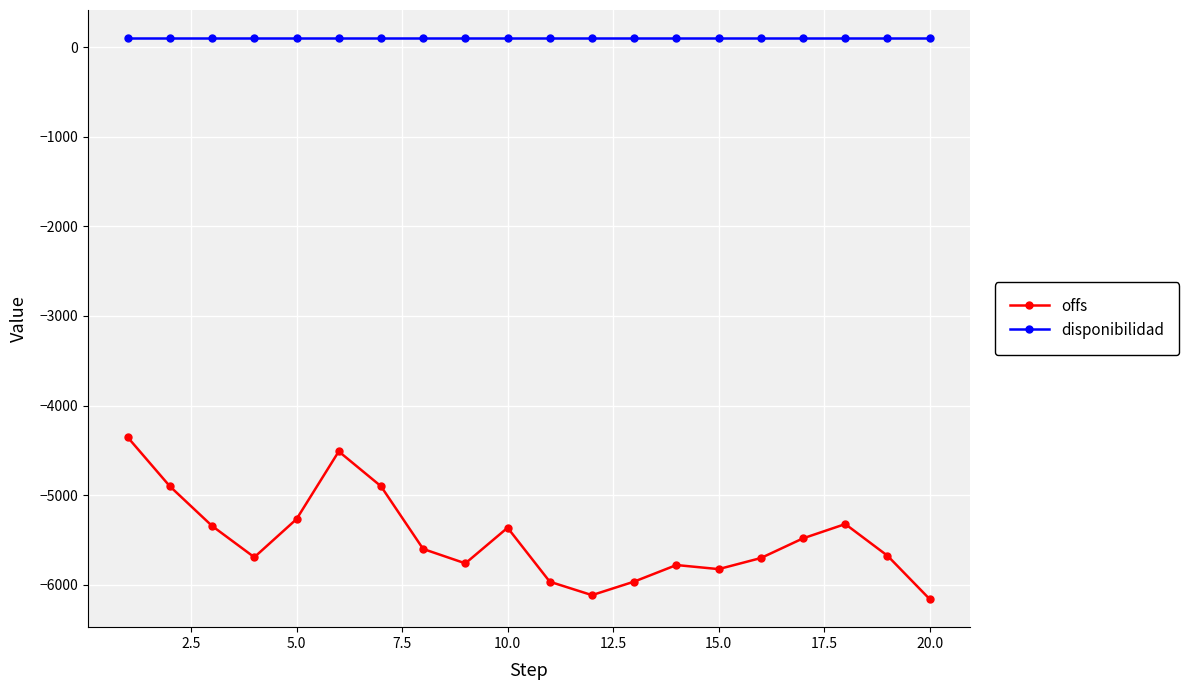

What is the sum of all disponibilidad values?

2000.0